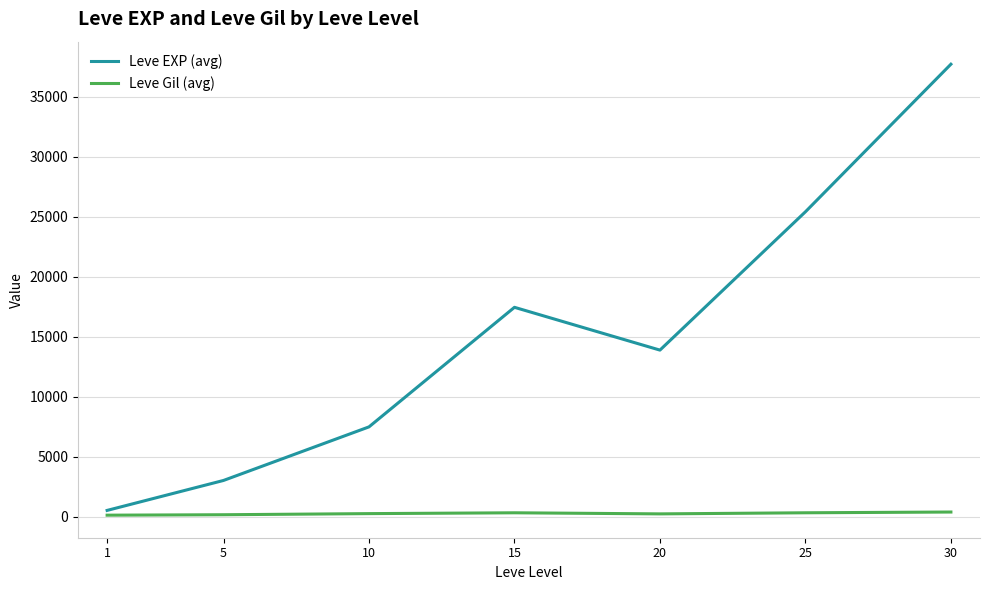

Is the value of Leve EXP (avg) at 20 greater than the value of Leve Gil (avg) at 30?

Yes